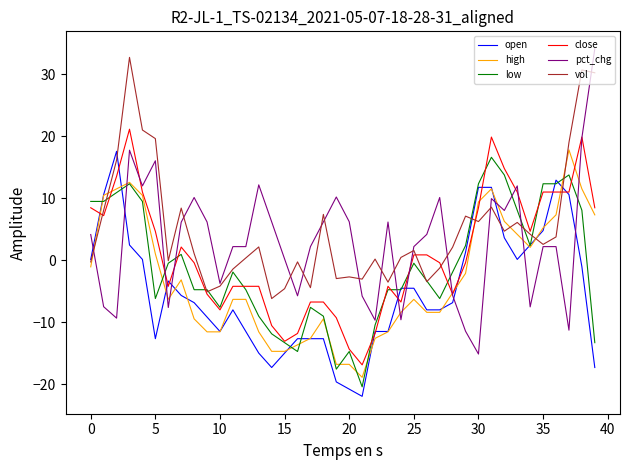

At how many categories does at least one series exceed 26?

3